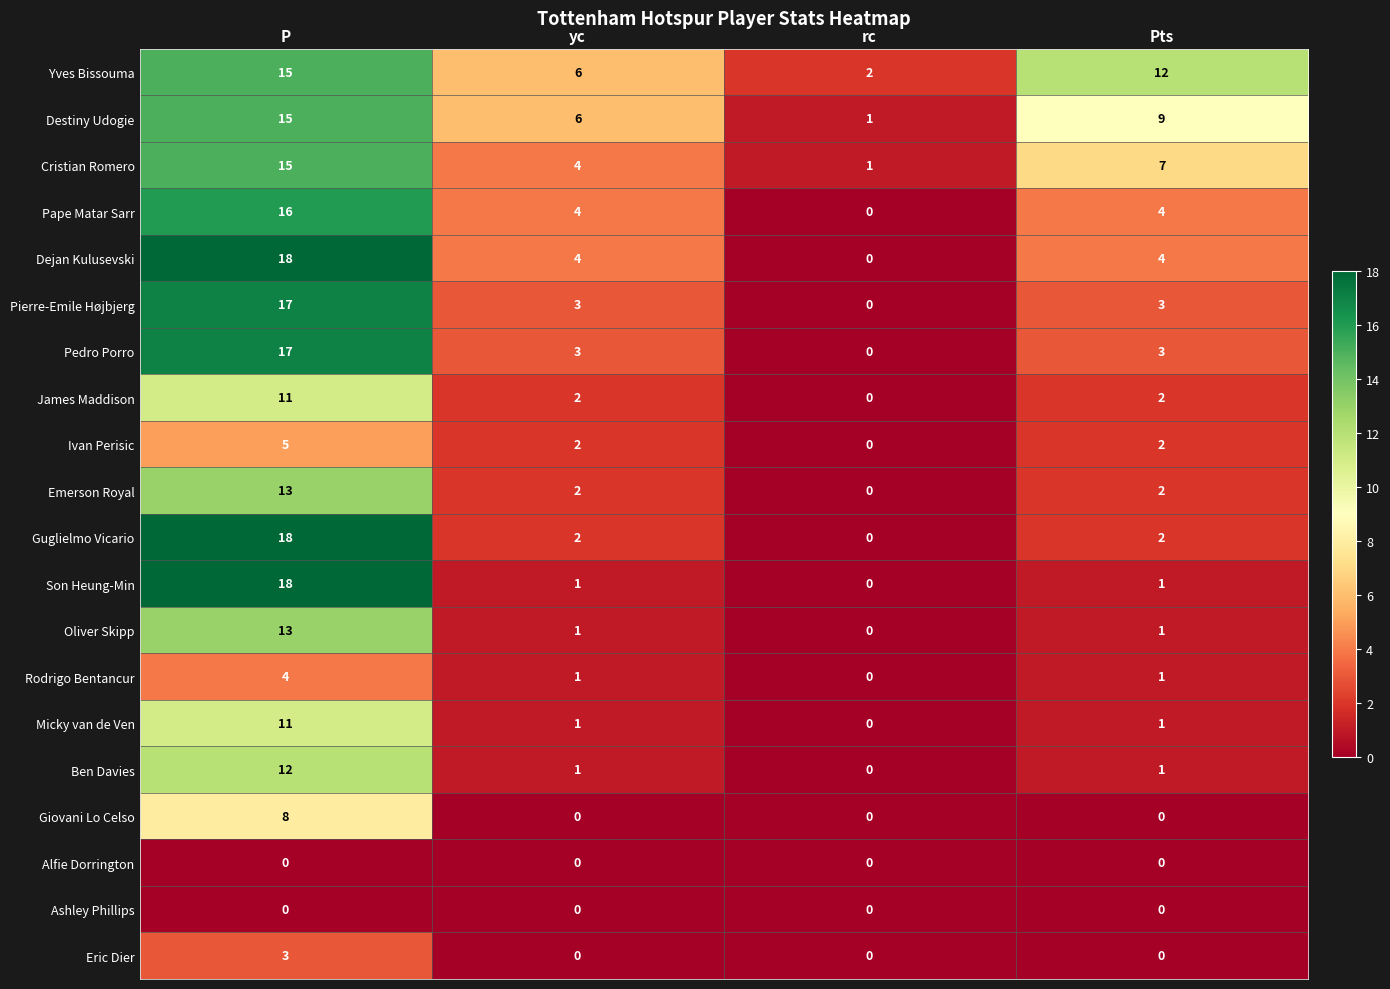

True or false: Pedro Porro has a value of 1 at yc.

False